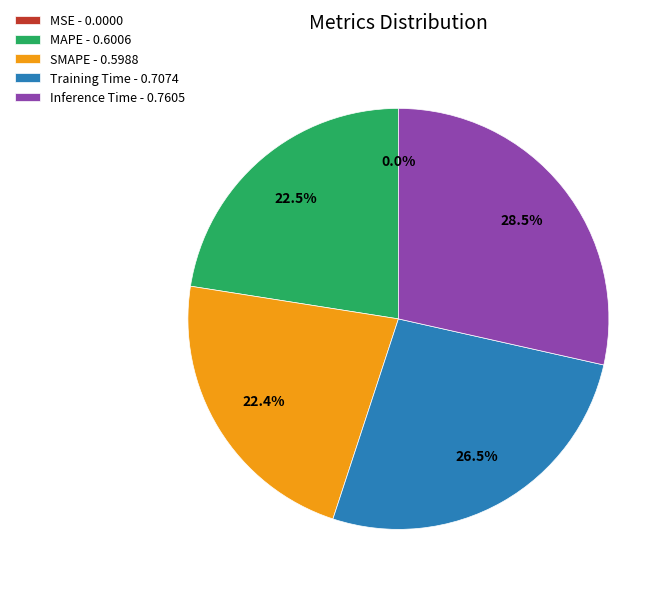

Do SMAPE - 0.5988 and Inference Time - 0.7605 together represent more than half of the pie?

Yes